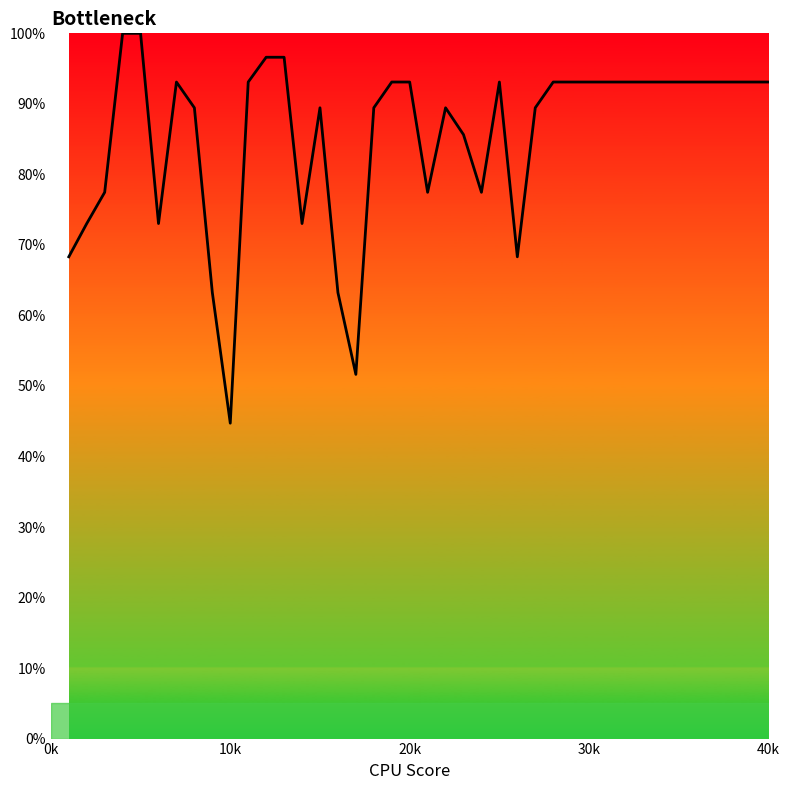

What is the smallest value displayed?

44.7